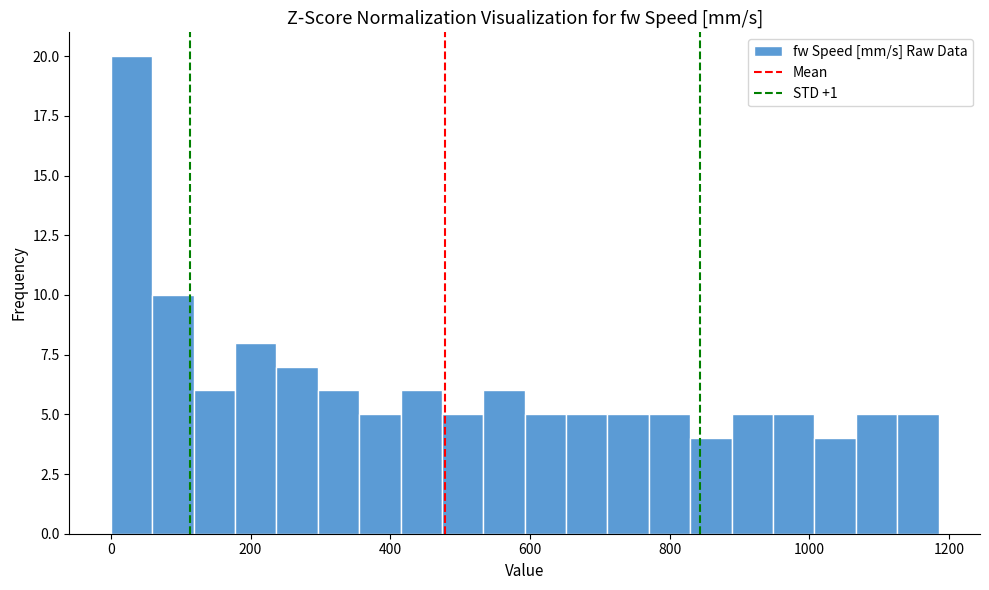

Around what value on the x-axis is the tallest bar? Give the approximate position of its centre, as read against the axis.

20